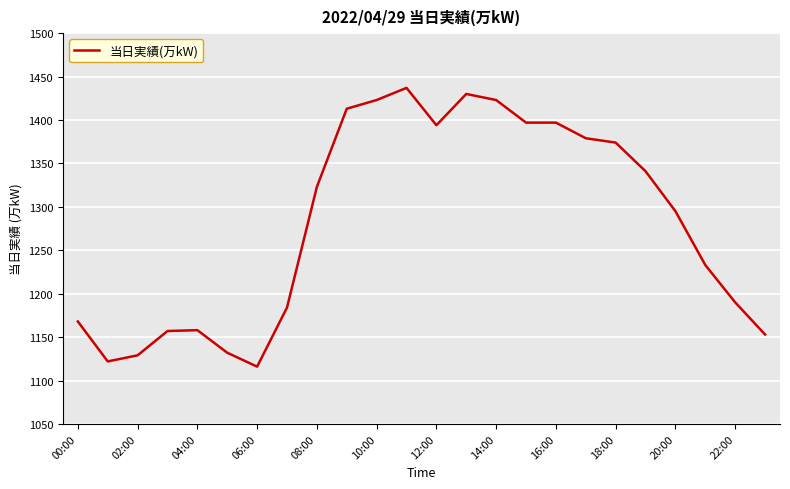

What is the sum of all values?

30768